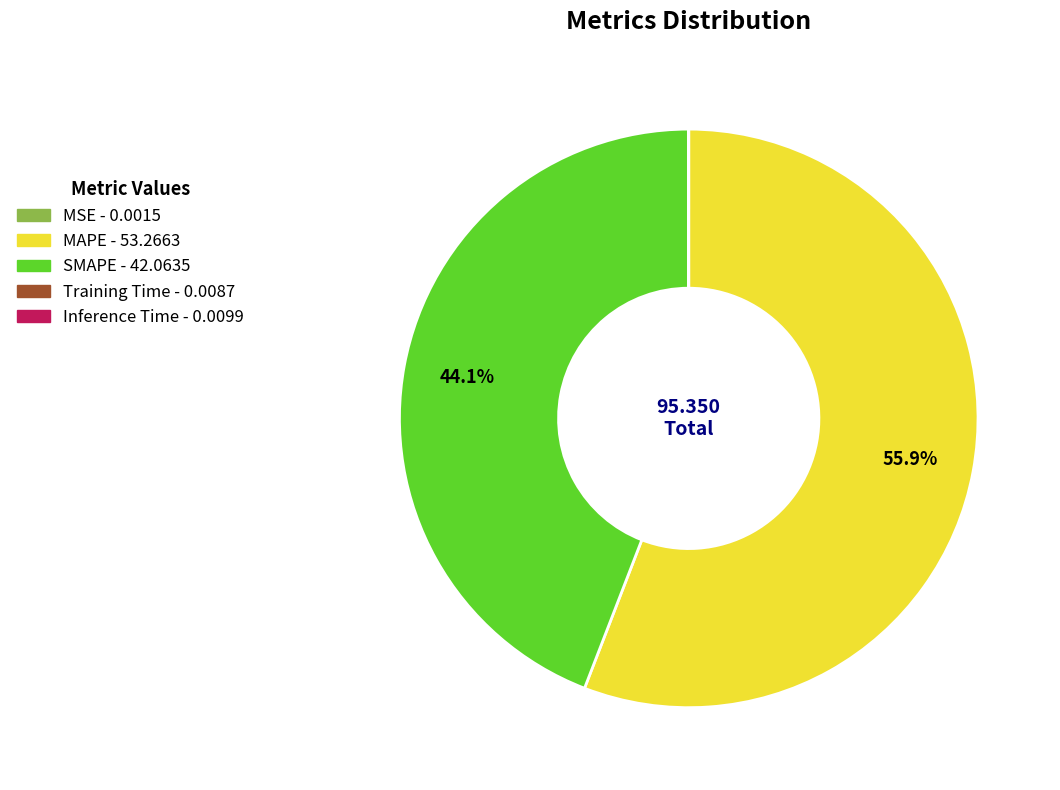

What portion of the pie excludes MAPE?

44.1%